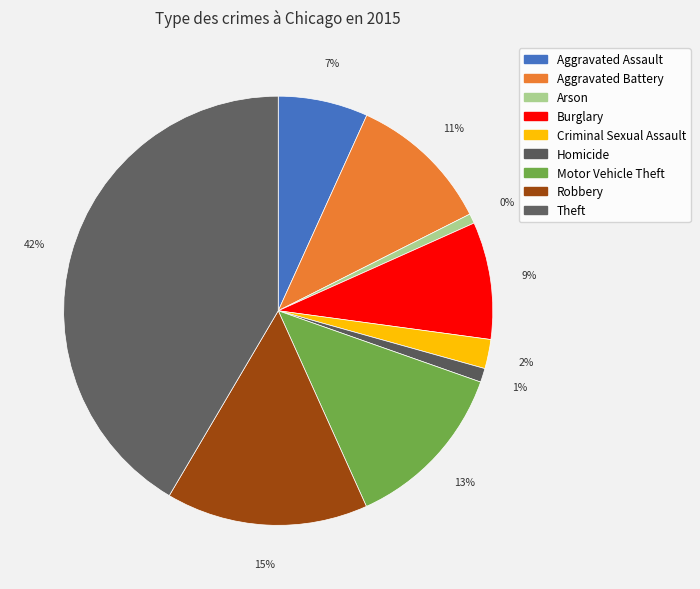

How many slices are in this pie chart?

9